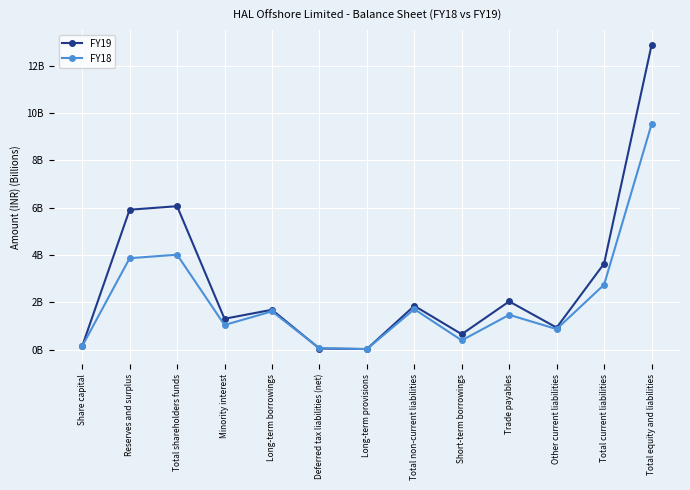

Reading right to left, transcribe all the data shown in this chart.

FY19: 12.9	3.6	0.9	2.0	0.7	1.9	0.0	0.1	1.7	1.3	6.1	5.9	0.1
FY18: 9.5	2.7	0.9	1.5	0.4	1.7	0.0	0.1	1.6	1.0	4.0	3.9	0.1